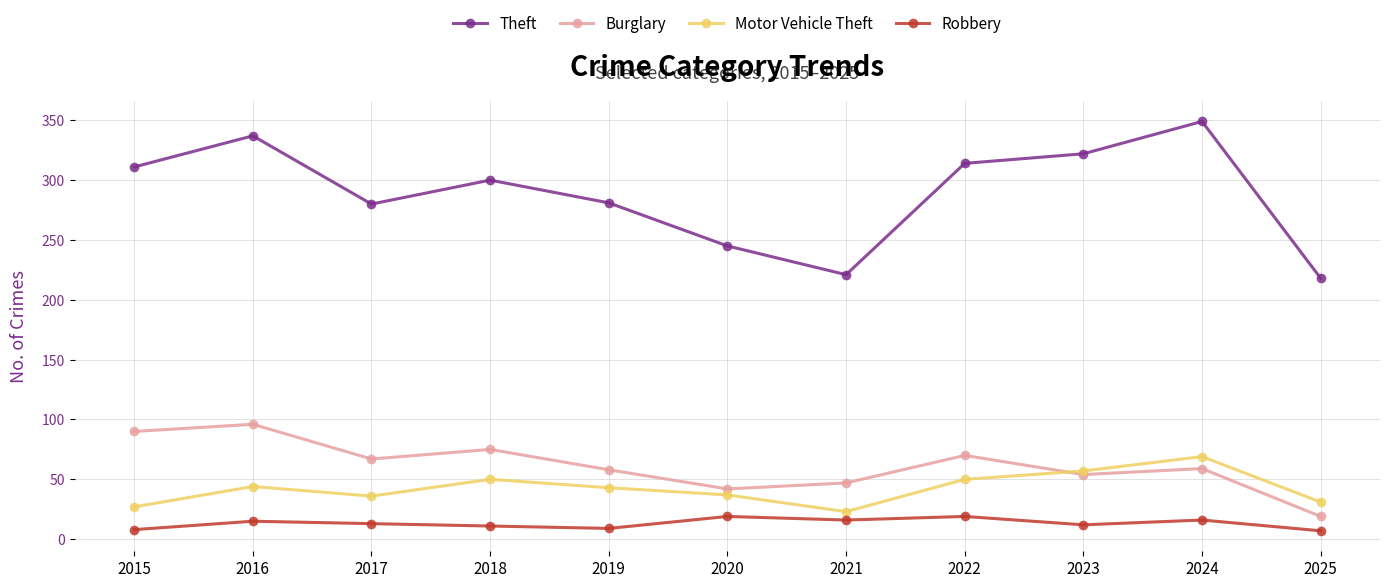

What is the value of the Burglary point at the 3rd from the left?

67